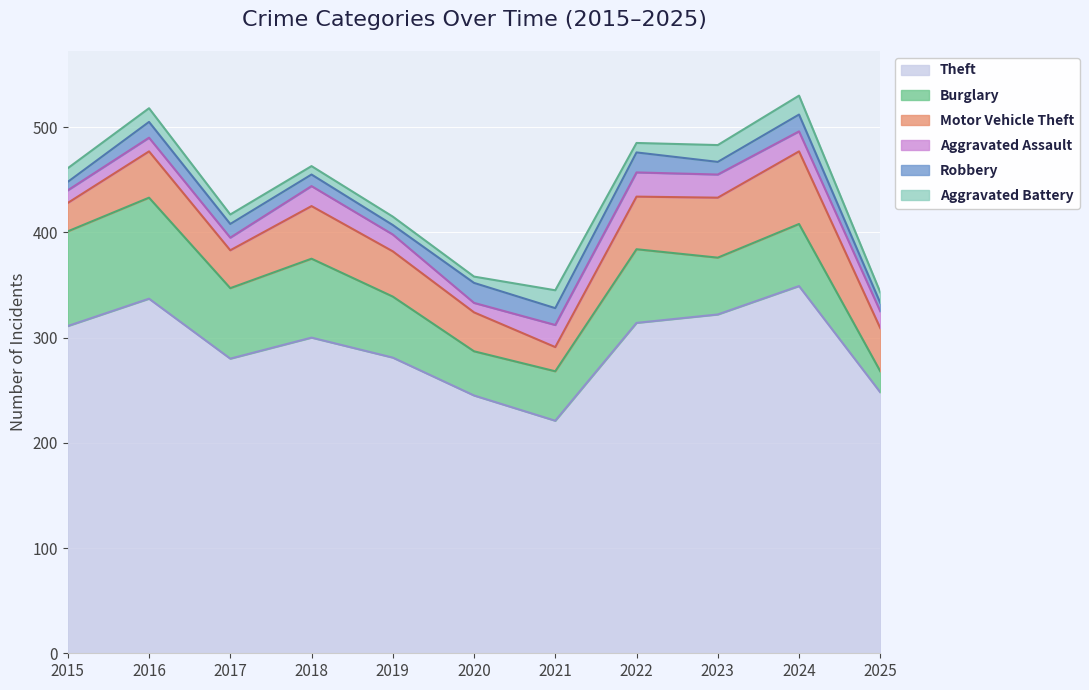

What are all the series names shown in the legend?

Theft, Burglary, Motor Vehicle Theft, Aggravated Assault, Robbery, Aggravated Battery